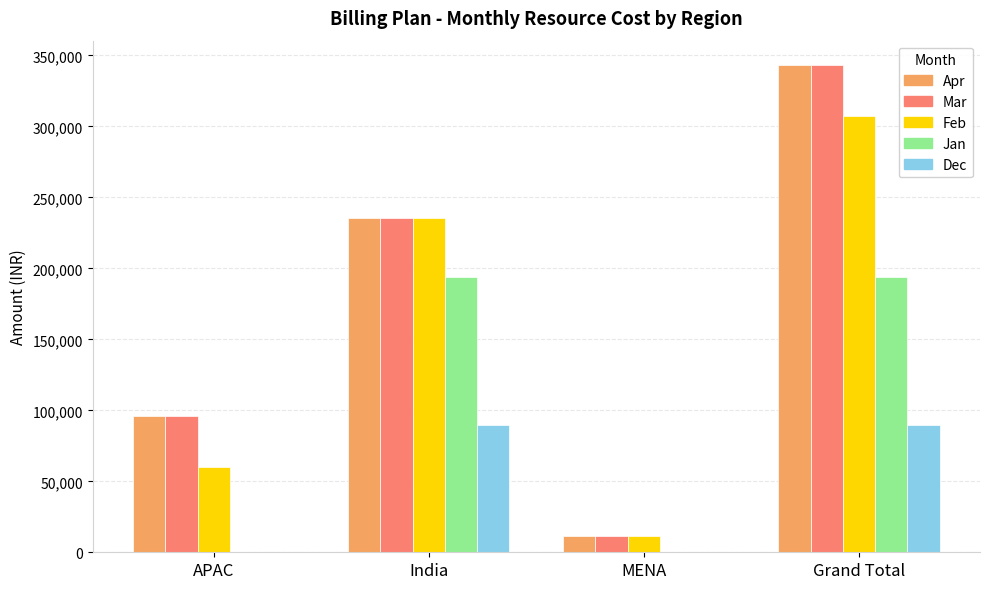

How many groups of bars are there?

4